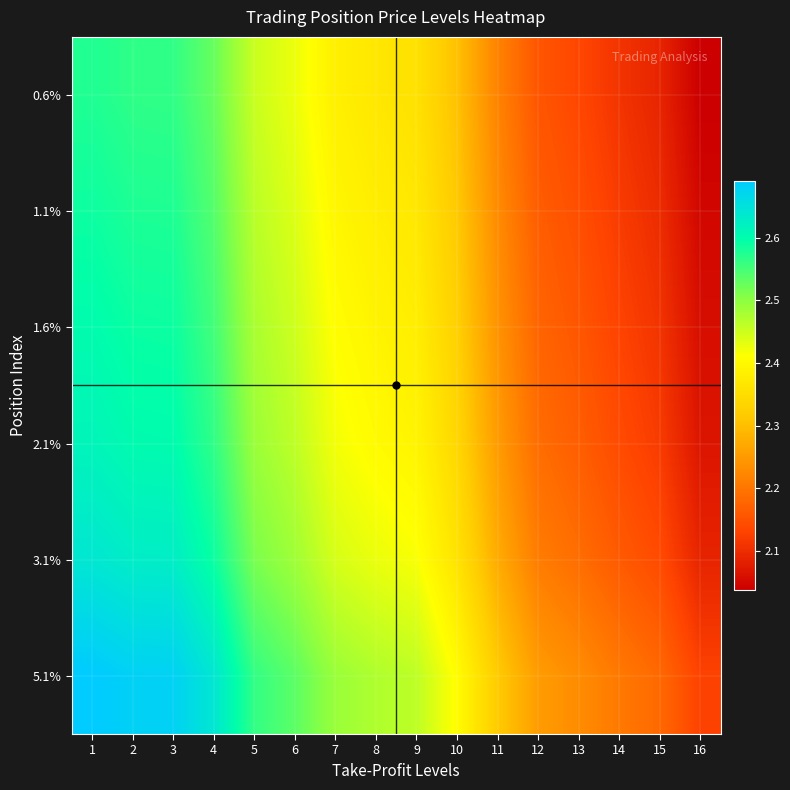

Reading left to right, list all the values displayed in this chart.

0.6%: 1=2.6	2=2.6	3=2.6	4=2.5	5=2.5	6=2.4	7=2.4	8=2.4	9=2.4	10=2.3	11=2.2	12=2.2	13=2.1	14=2.1	15=2.1	16=2.0
1.1%: 1=2.6	2=2.6	3=2.6	4=2.5	5=2.5	6=2.4	7=2.4	8=2.4	9=2.4	10=2.3	11=2.2	12=2.2	13=2.1	14=2.1	15=2.1	16=2.0
1.6%: 1=2.6	2=2.6	3=2.6	4=2.6	5=2.5	6=2.4	7=2.4	8=2.4	9=2.4	10=2.3	11=2.2	12=2.2	13=2.2	14=2.1	15=2.1	16=2.1
2.1%: 1=2.6	2=2.6	3=2.6	4=2.6	5=2.5	6=2.5	7=2.4	8=2.4	9=2.4	10=2.3	11=2.3	12=2.2	13=2.2	14=2.1	15=2.1	16=2.1
3.1%: 1=2.6	2=2.6	3=2.6	4=2.6	5=2.5	6=2.5	7=2.4	8=2.4	9=2.4	10=2.4	11=2.3	12=2.2	13=2.2	14=2.2	15=2.1	16=2.1
5.1%: 1=2.7	2=2.7	3=2.7	4=2.6	5=2.6	6=2.5	7=2.5	8=2.5	9=2.5	10=2.4	11=2.3	12=2.3	13=2.2	14=2.2	15=2.2	16=2.1